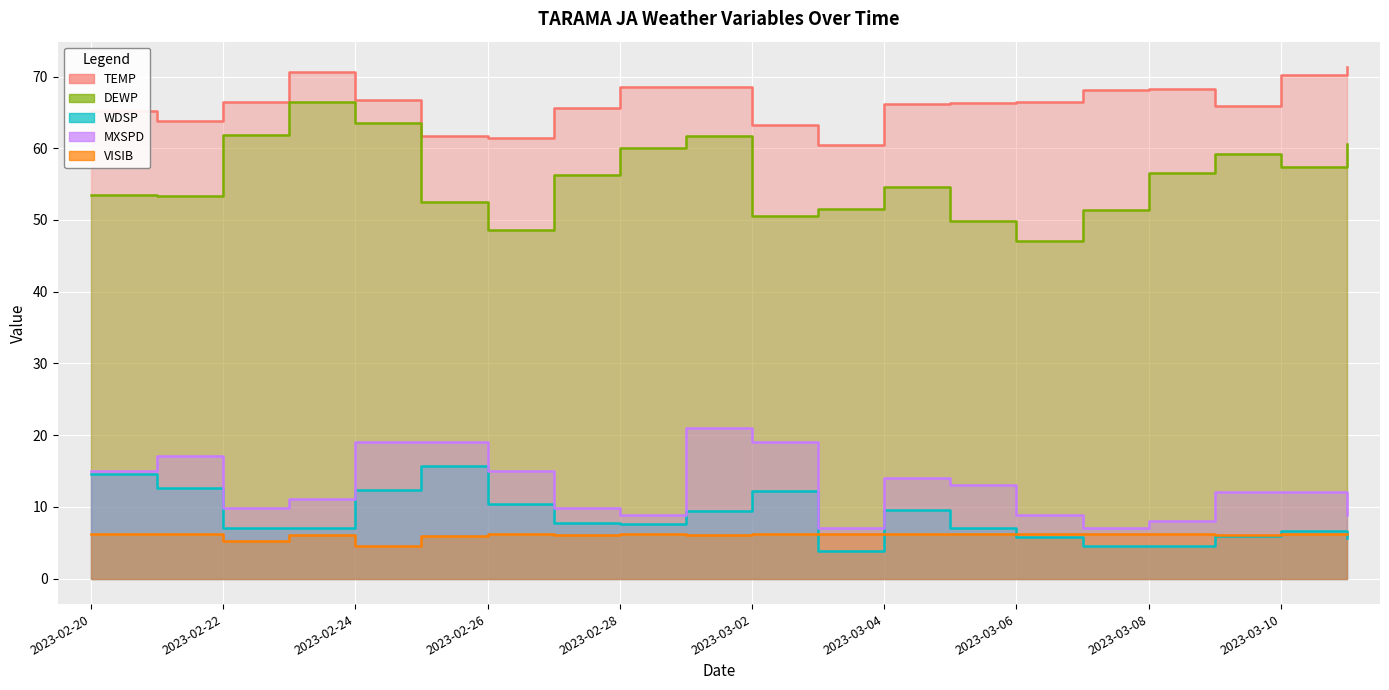

The value of VISIB at 2023-02-22 is 5.2. True or false?

True